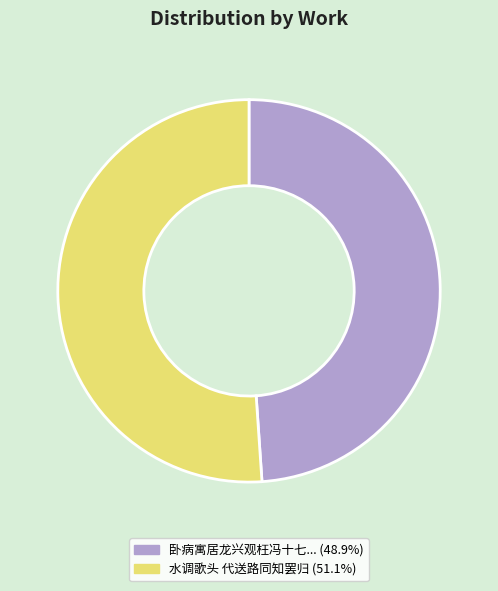

Does any single category account for the majority?

Yes